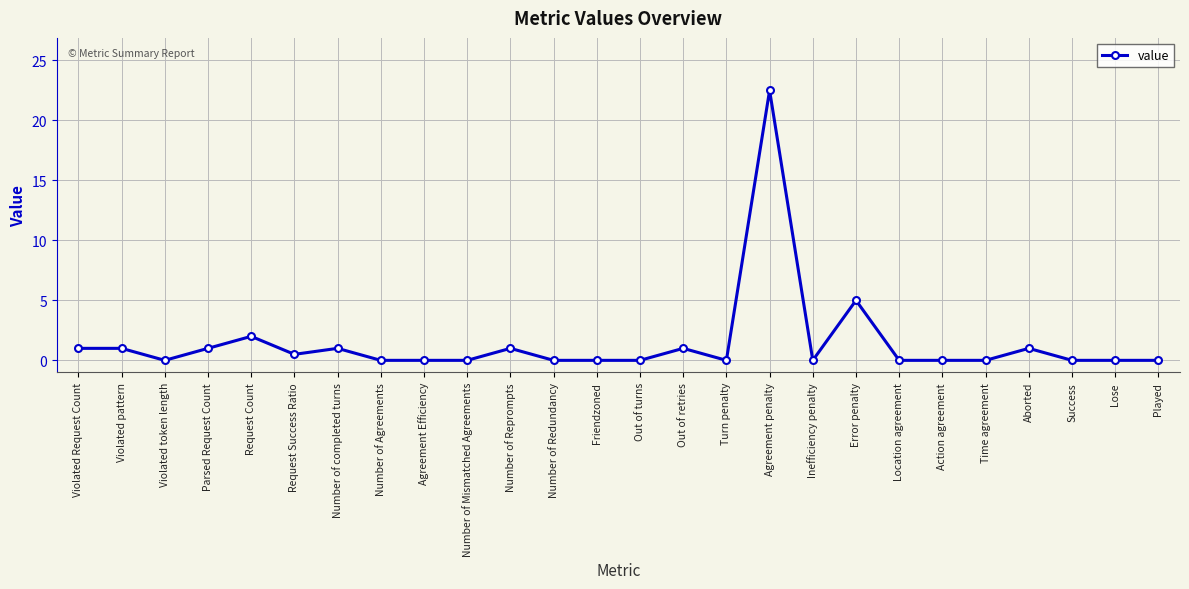

The chart shows a value of 13.2 at Success. True or false?

False